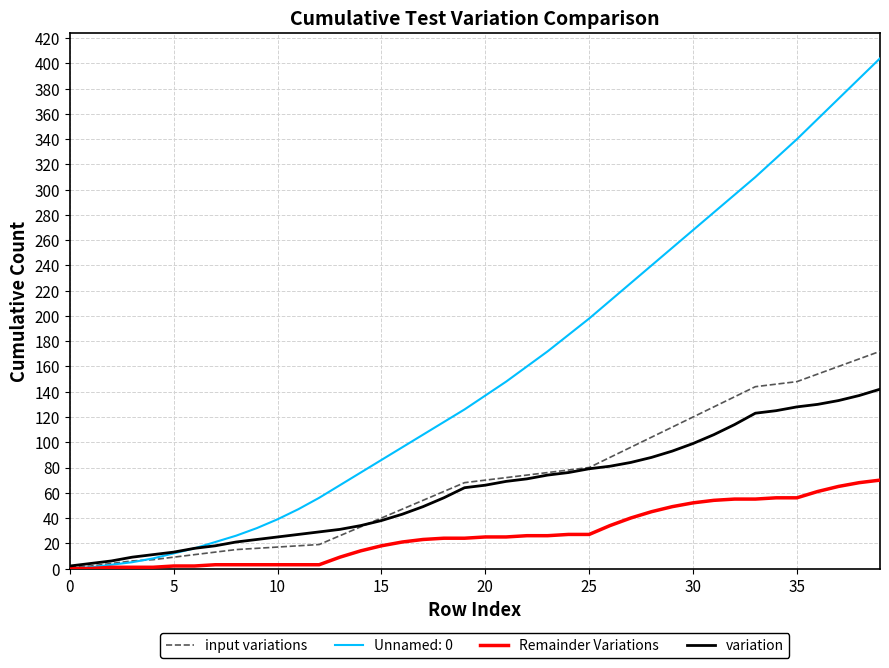

What are all the series names shown in the legend?

input variations, Unnamed: 0, Remainder Variations, variation